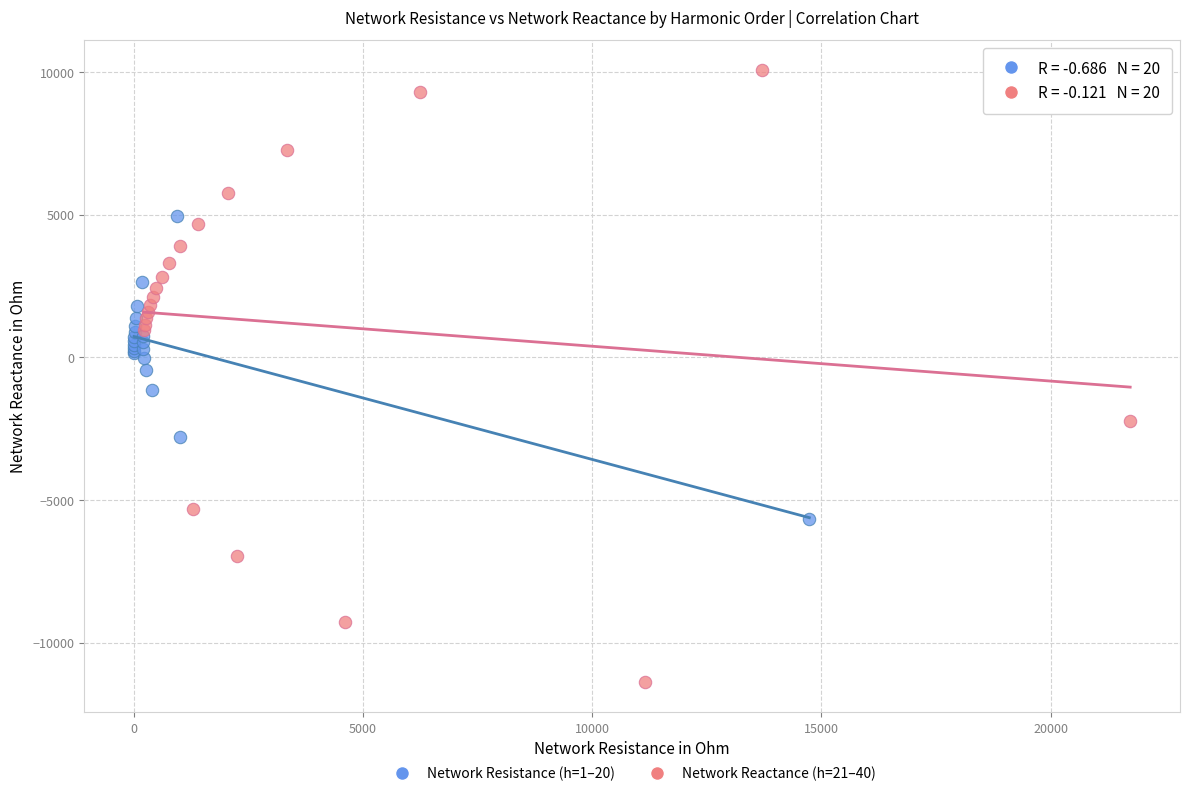

Which series has the largest Y range (max minus min)?

Network Reactance (h=21–40)